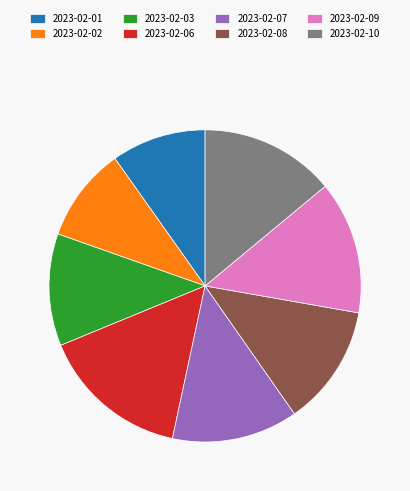

Which slice is the largest?

2023-02-06